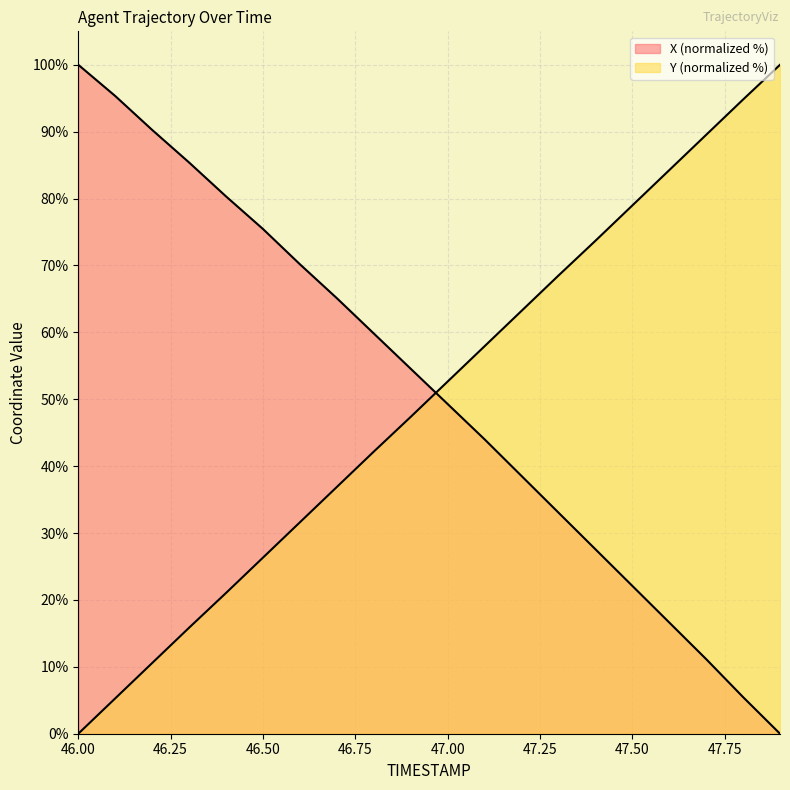

How many times do X and Y cross each other?

1